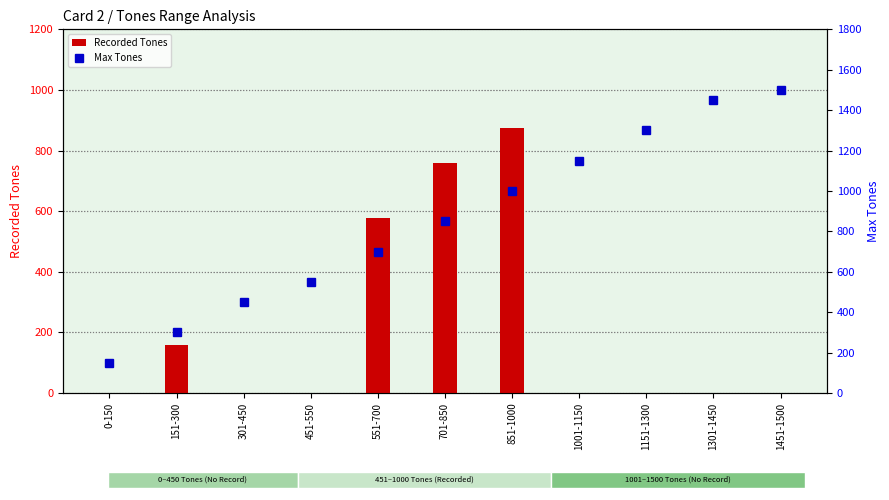

How many categories are shown in the chart?

11